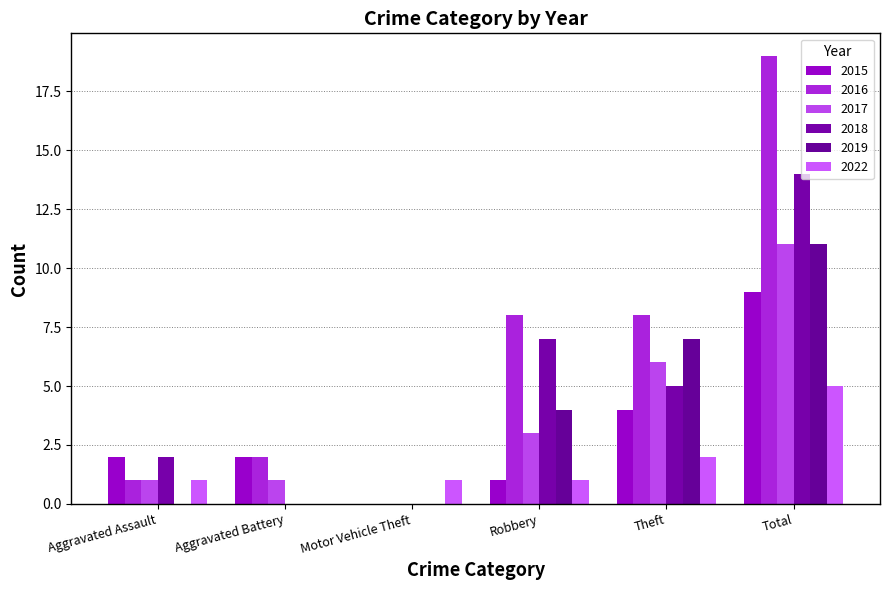

Rank the series by their maximum value, from highest to lowest.

2016, 2018, 2017, 2019, 2015, 2022